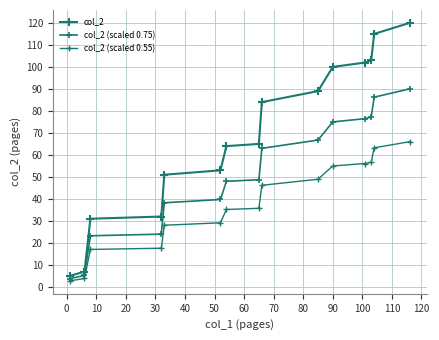

Does the chart have visible grid lines?

Yes